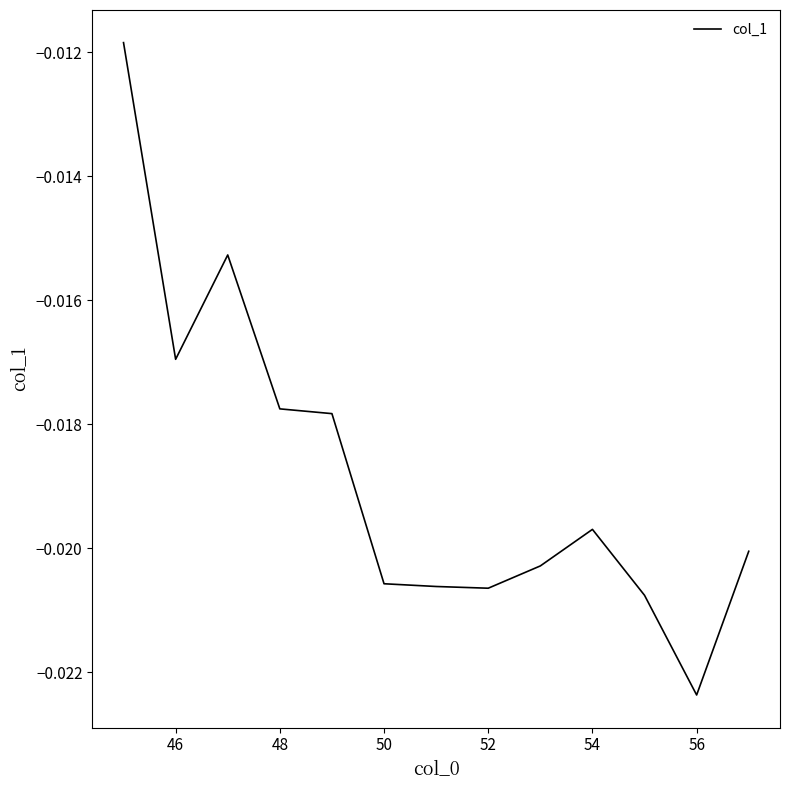

Which category has the lowest value across all series?

56